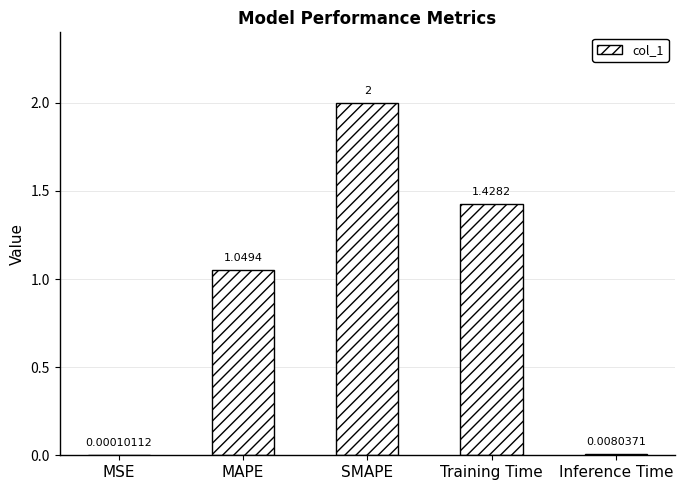

What is the sum of all values?

4.5